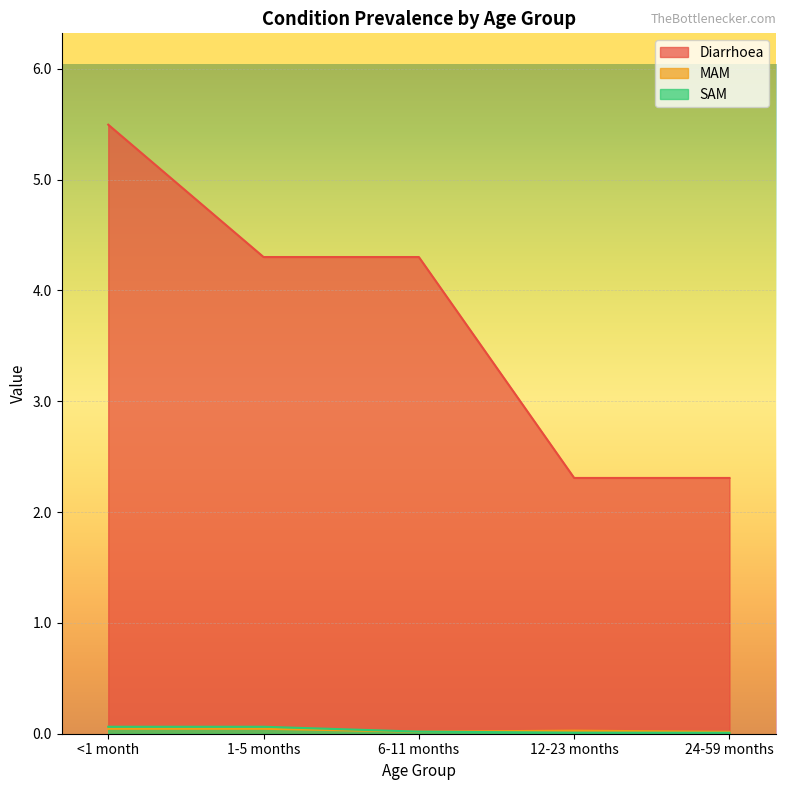

Between 1-5 months and 6-11 months, which series saw the biggest shift?

SAM